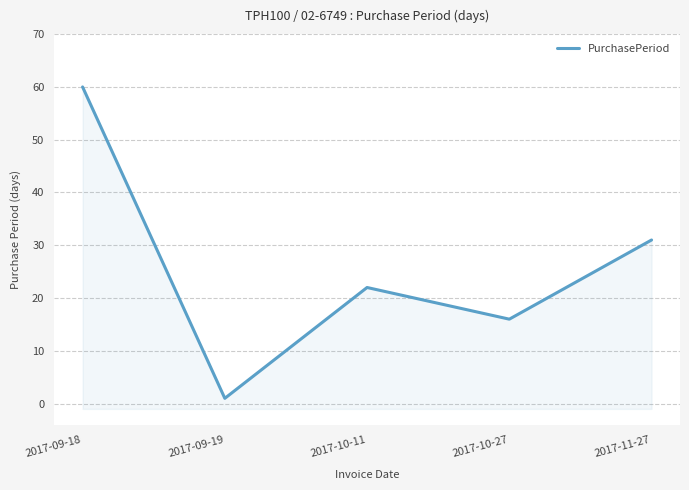

Reading left to right, what are all the values shown in this chart?

2017-09-18=60	2017-09-19=1	2017-10-11=22	2017-10-27=16	2017-11-27=31